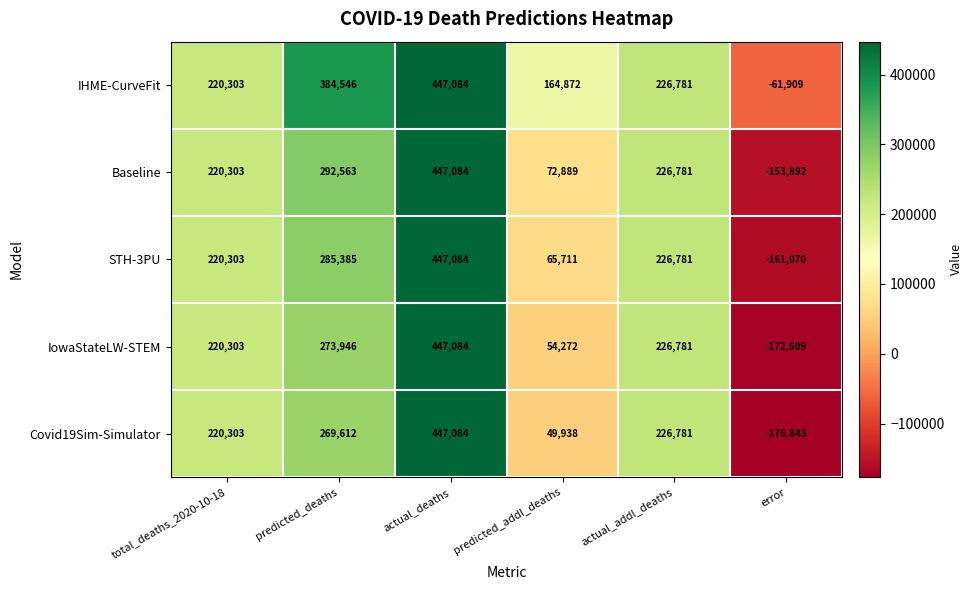

Which category has the highest value across all series?

actual_deaths